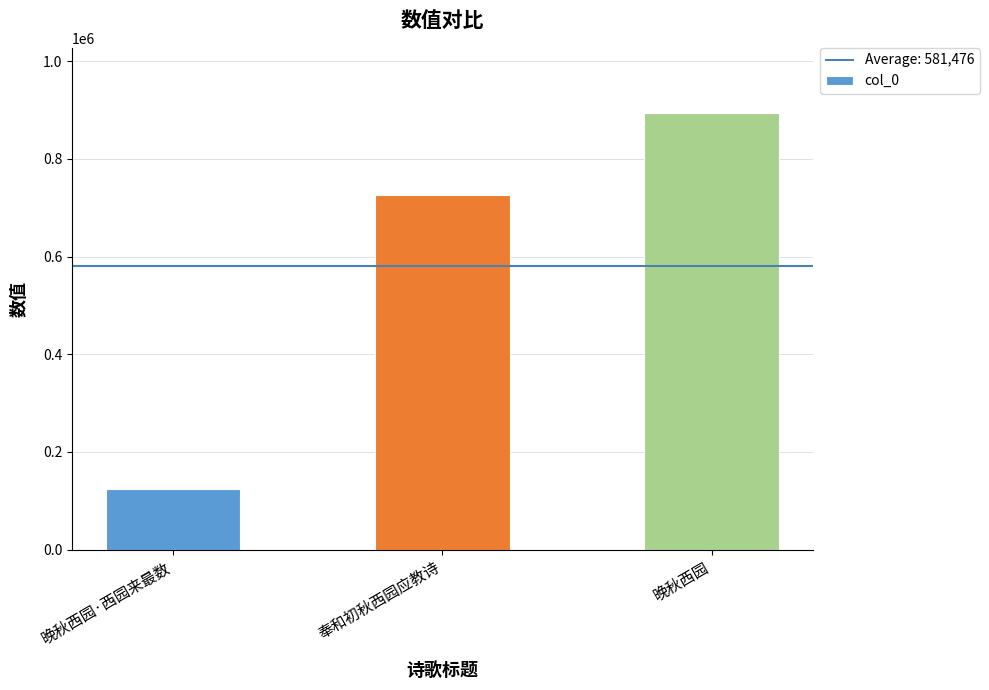

What is the change in value from 晚秋西园·西园来最数 to 奉和初秋西园应教诗?

+601864